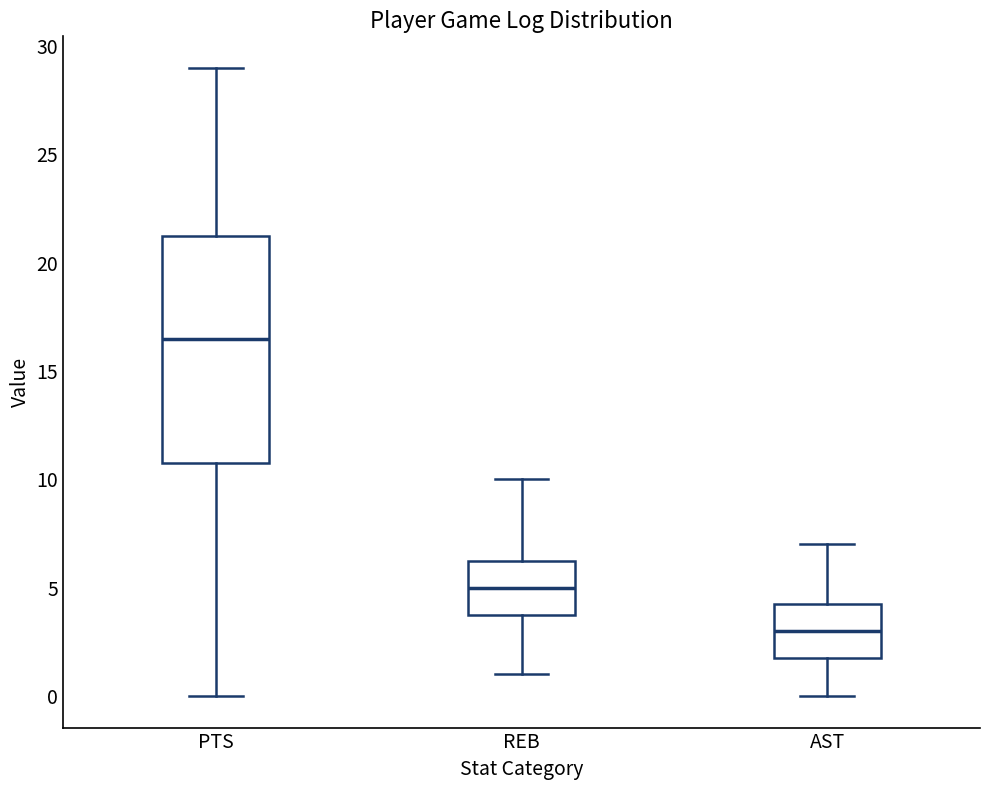

Reading left to right, read every box against the y-axis: the position of its median line, the range the box covers, and the ends of its whiskers. The values are not printed on the chart, so give them approximately, as read against the axis.

PTS: median 16.5, box 11.0 to 21.5, whiskers 0.0 to 29.0
REB: median 5.0, box 4.0 to 6.5, whiskers 1.0 to 10.0
AST: median 3.0, box 2.0 to 4.5, whiskers 0.0 to 7.0